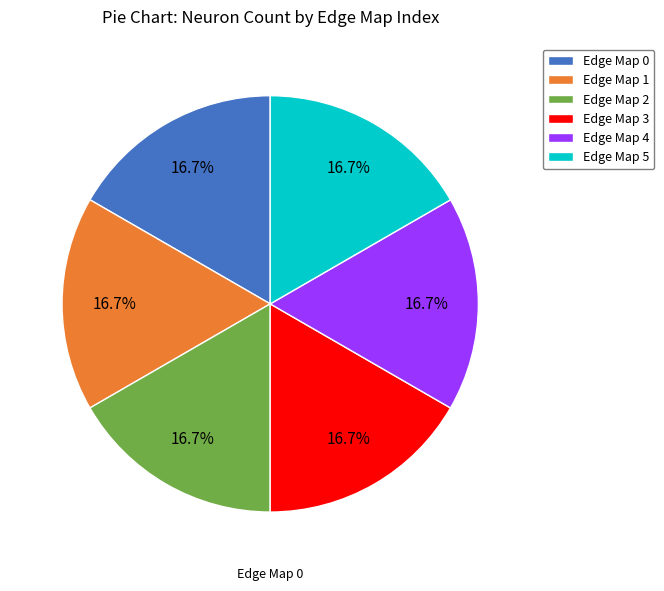

How many slices are in this pie chart?

6